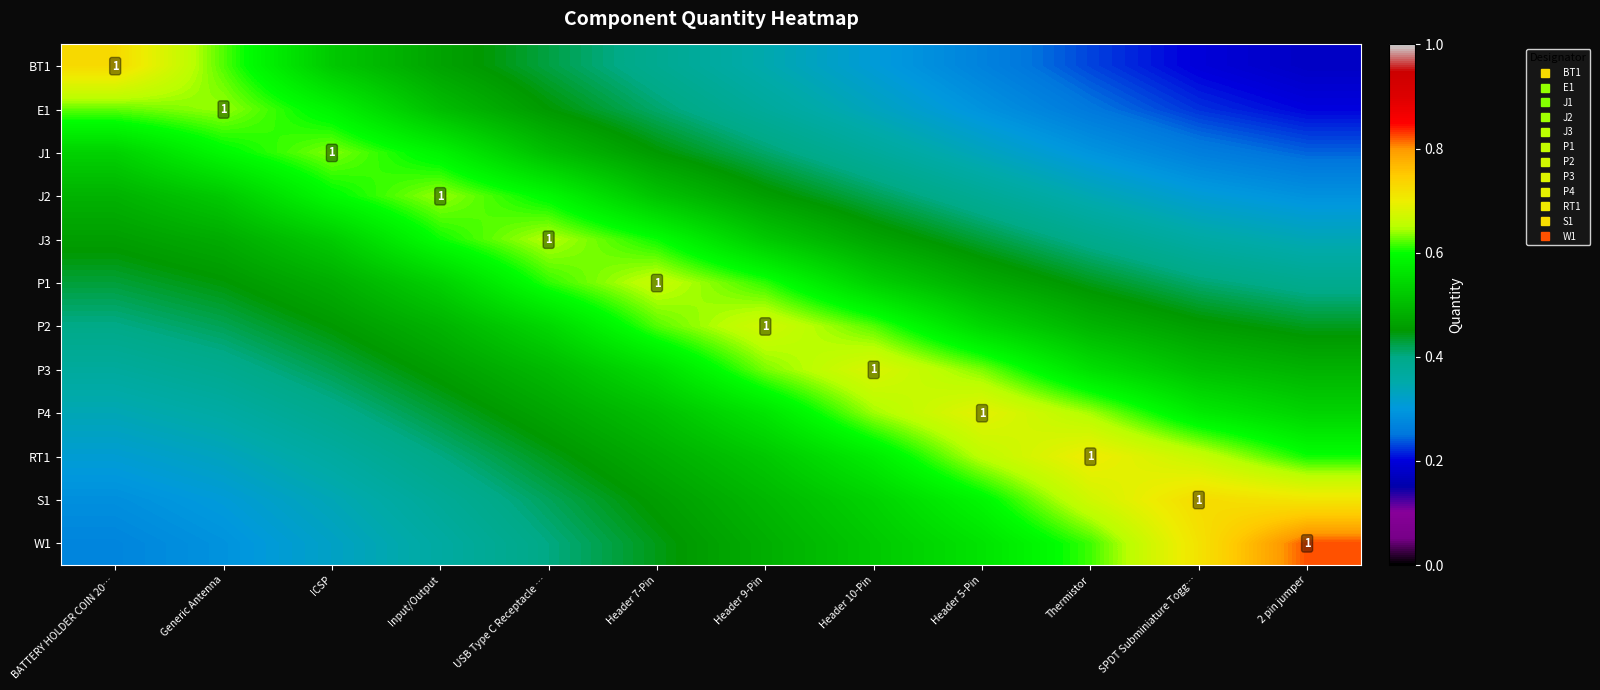

Which has a higher value, Header 9-Pin or USB Type C Receptacle …?

USB Type C Receptacle …